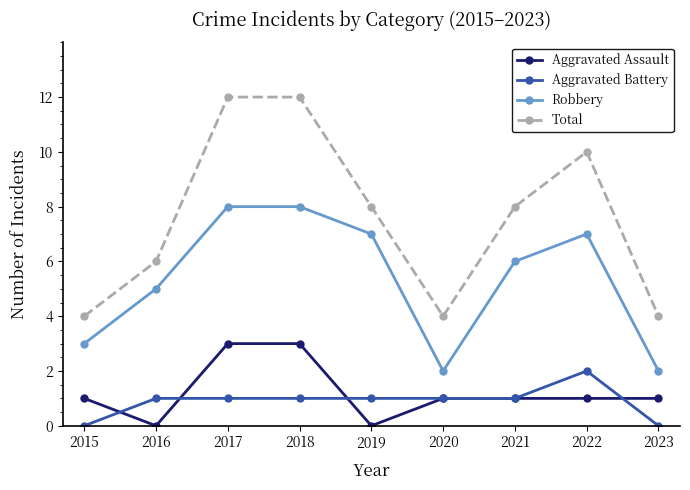

Rank the series by their maximum value, from highest to lowest.

Total, Robbery, Aggravated Assault, Aggravated Battery